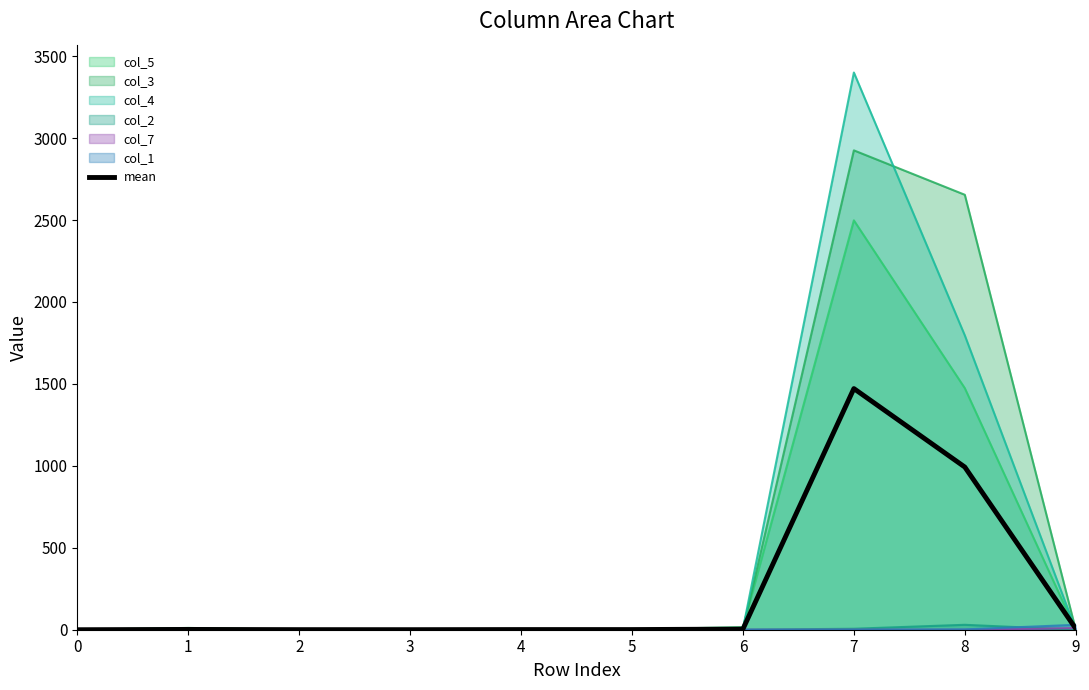

What is the difference between the values at 5 and 3?

0.7